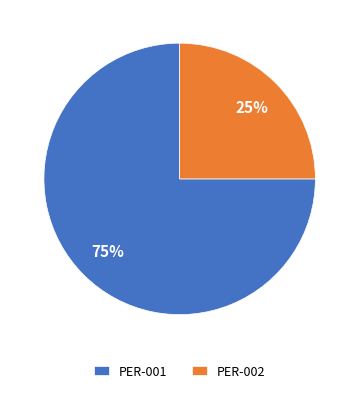

Which category accounts for the majority?

PER-001